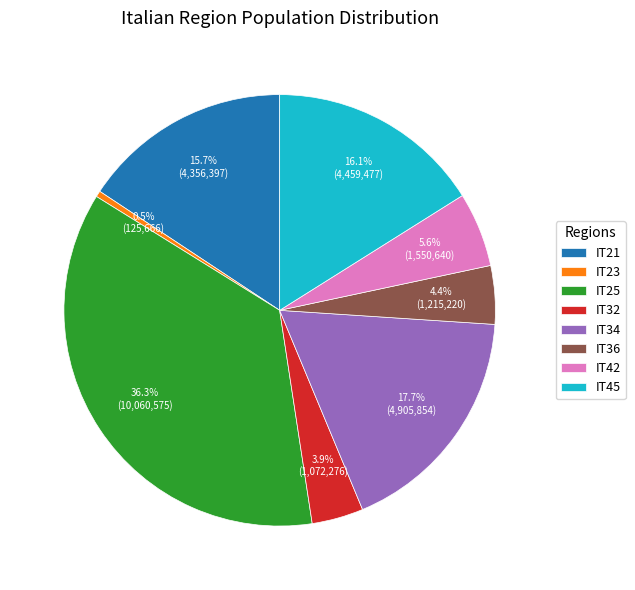

Which slice is the largest?

IT25